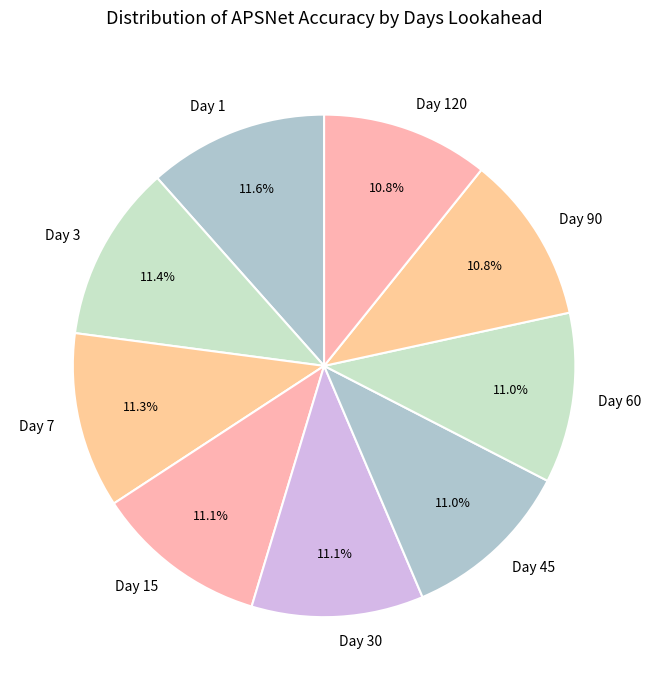

How many segments does this pie chart have?

9